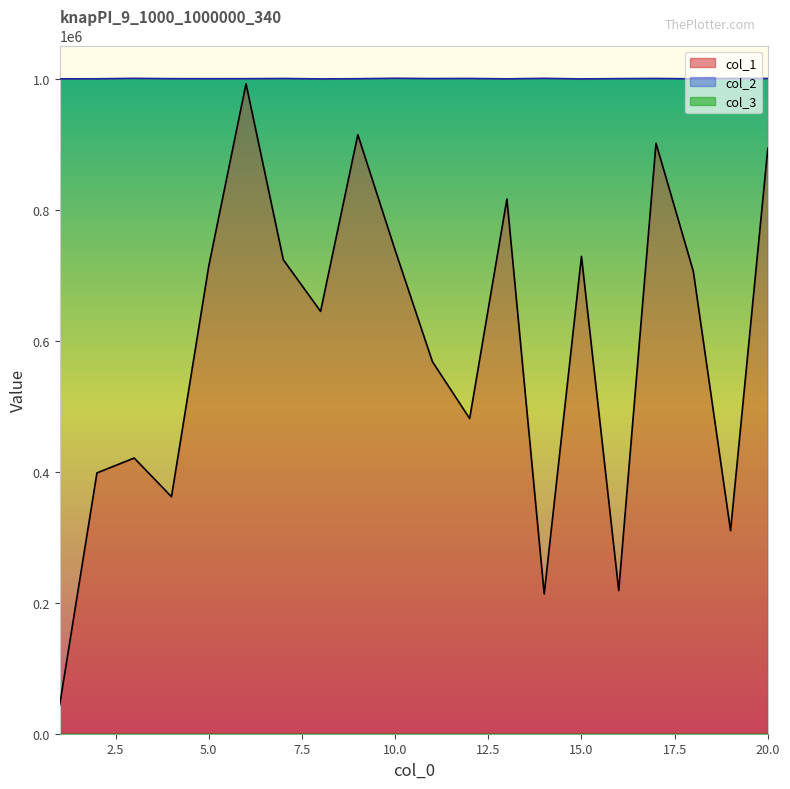

How many interior local peaks does the col_1 series have?

6